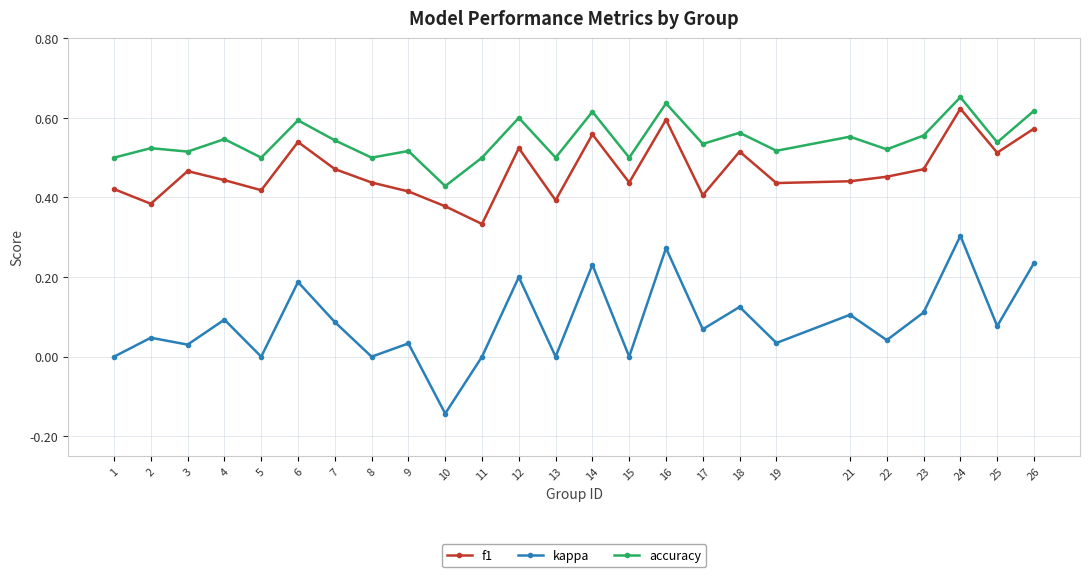

Which series has the largest range (max minus min)?

kappa